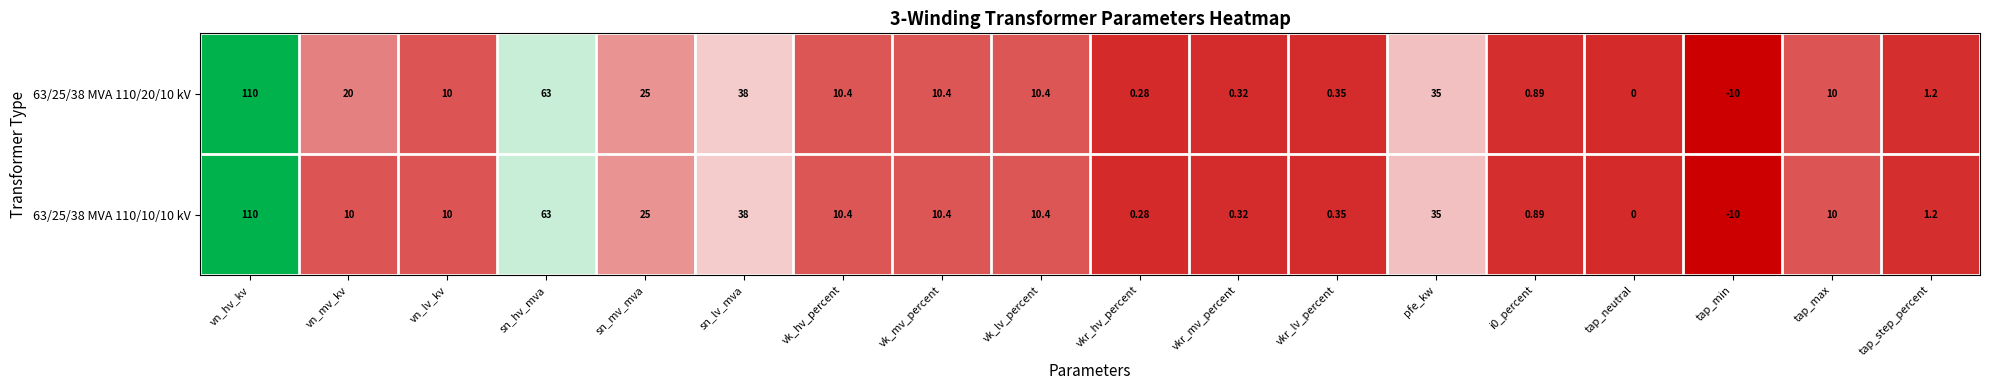

Count the number of categories in the chart.

18